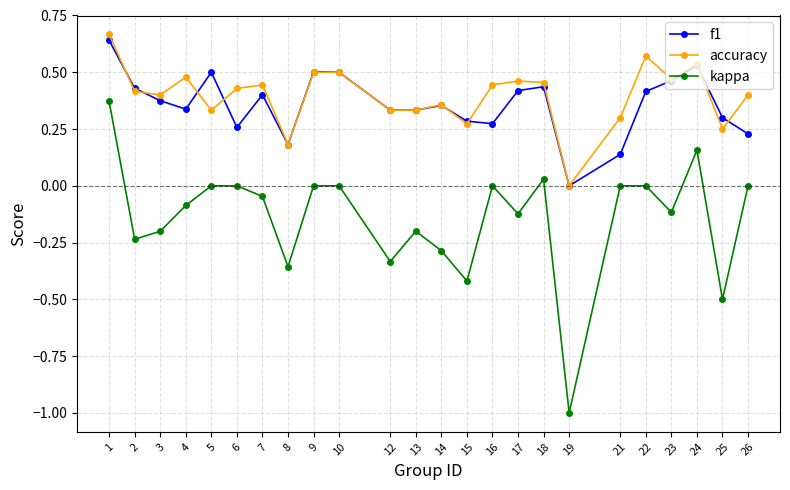

True or false: f1 and kappa intersect in this chart.

False